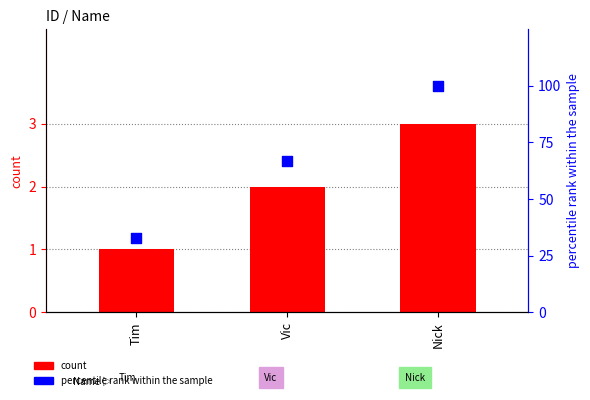

Is the value of count at Nick greater than the value of percentile rank within the sample at Tim?

No